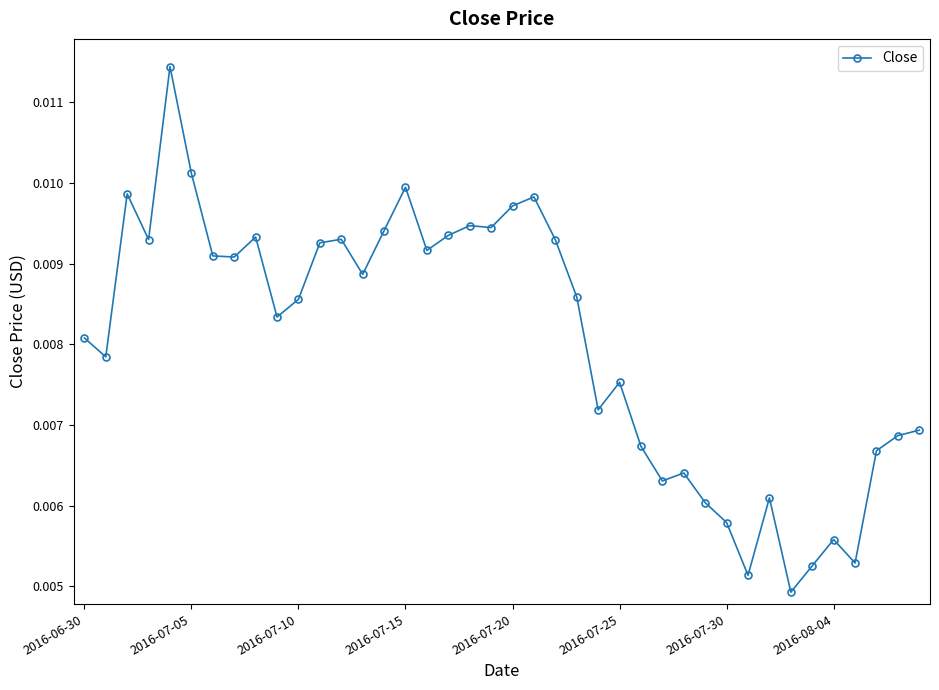

True or false: there are more than 2 points higher than both neighbors.

True